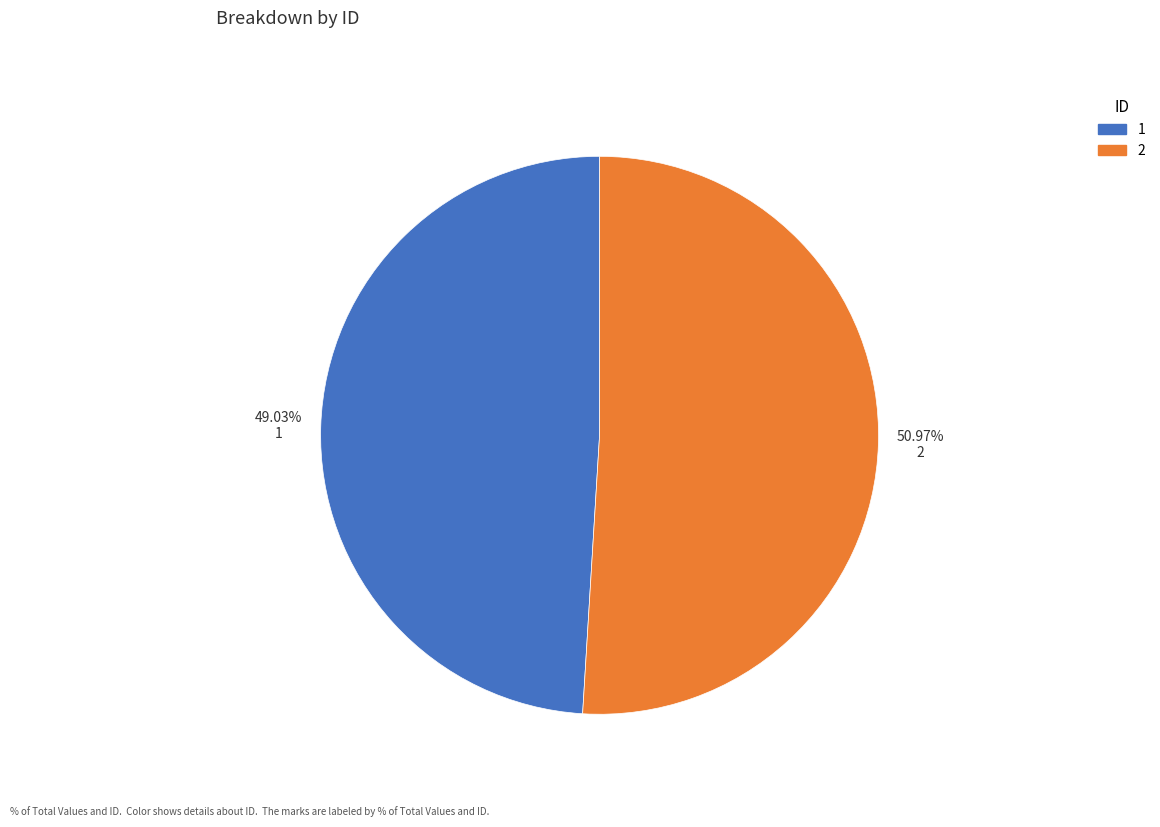

To the nearest percent, what is the combined percentage of 1 and 2?

100%